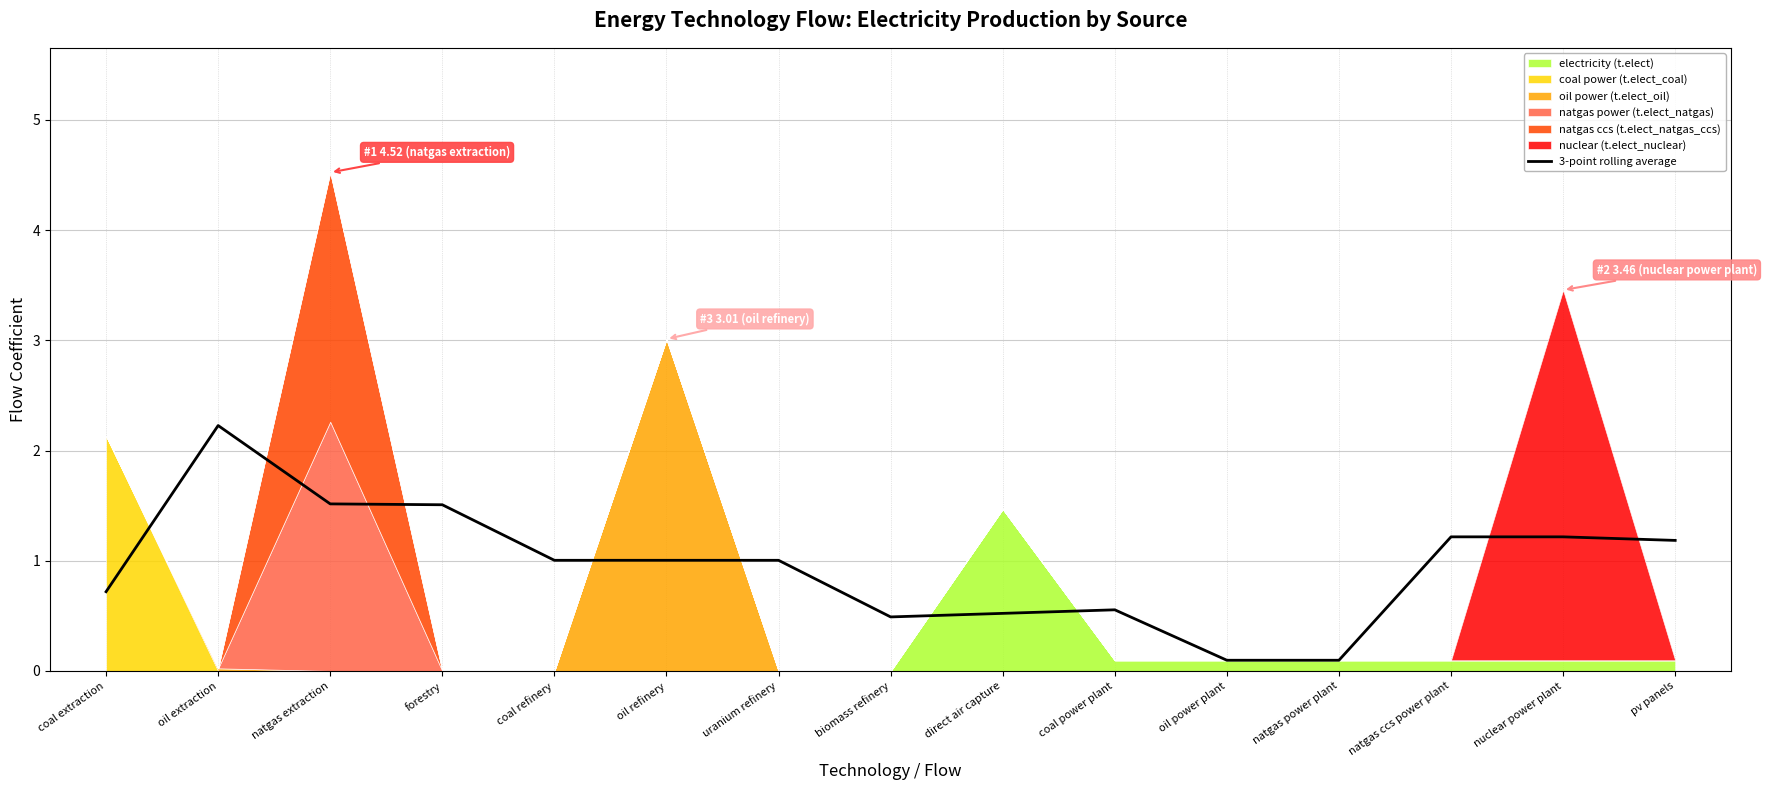

Does the chart display data point markers on the line(s)?

No